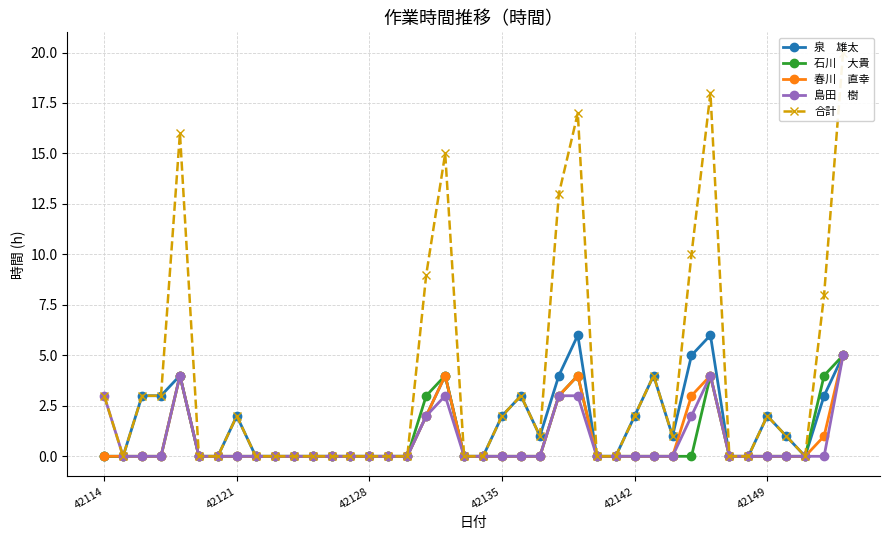

Is this an area chart (filled region under the line)?

No